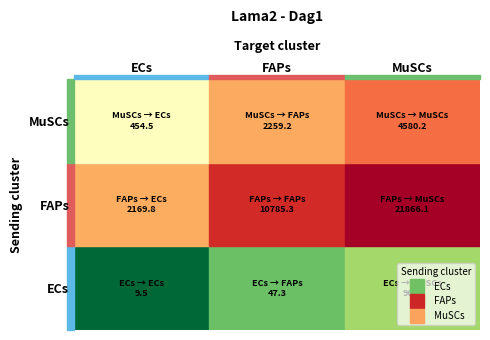

How many values in the ECs series exceed 47?

2